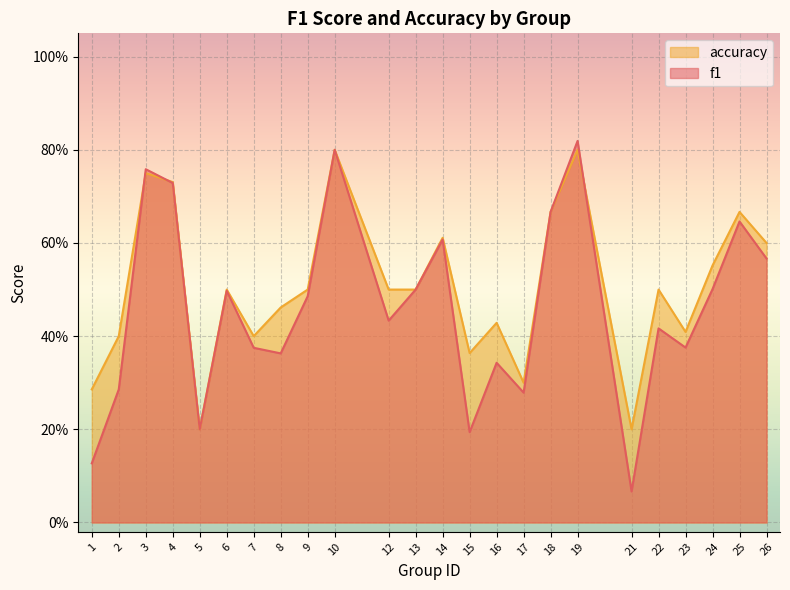

What is the difference between the maximum and minimum values in the f1 series?

0.8